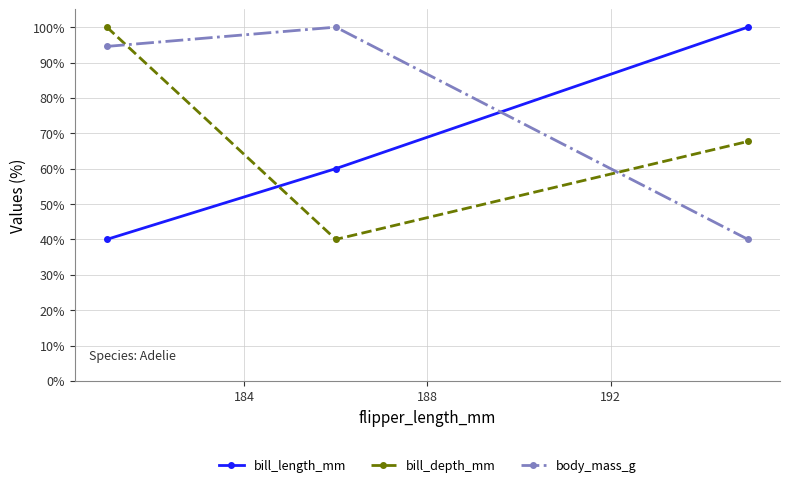

What is the average value of the bill_depth_mm series?

69.2